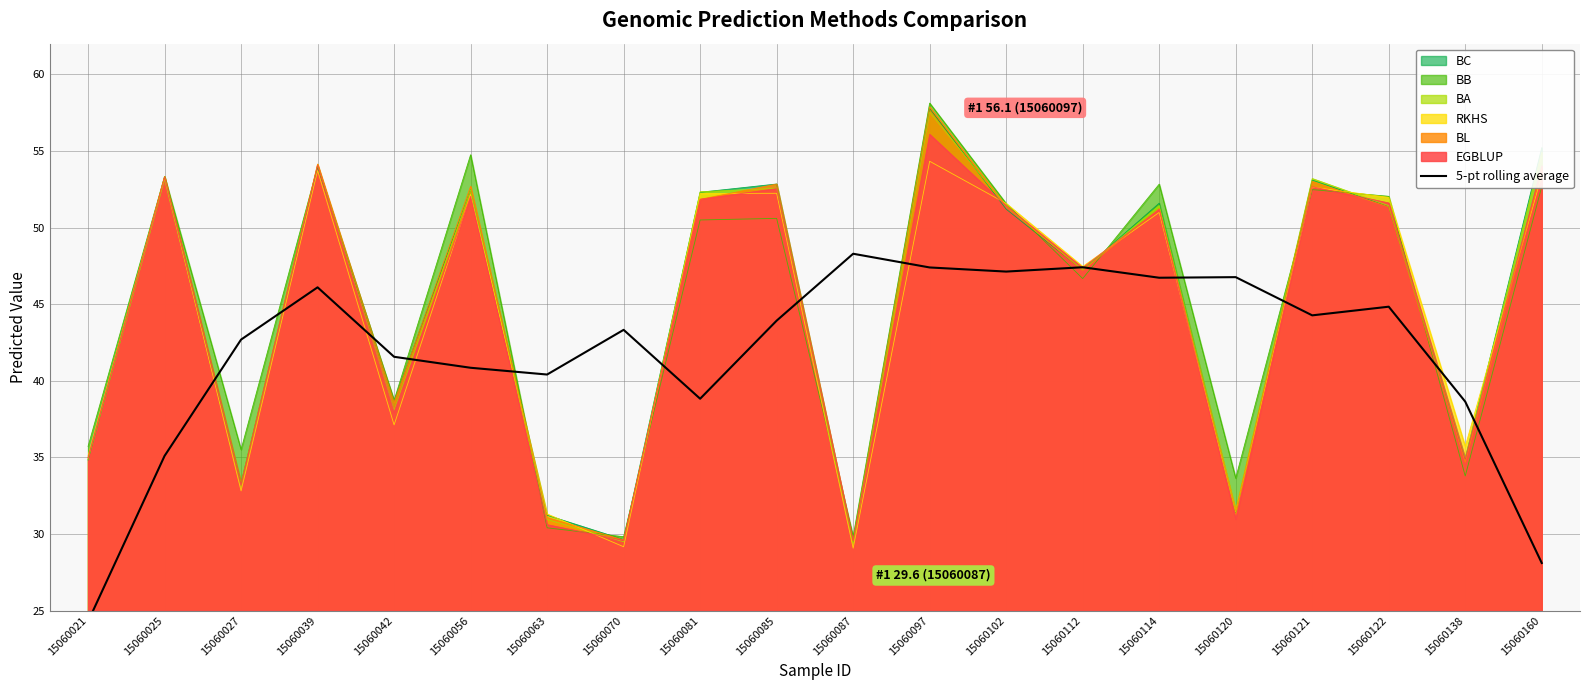

Where is EGBLUP nearest to the value 42?

15060042